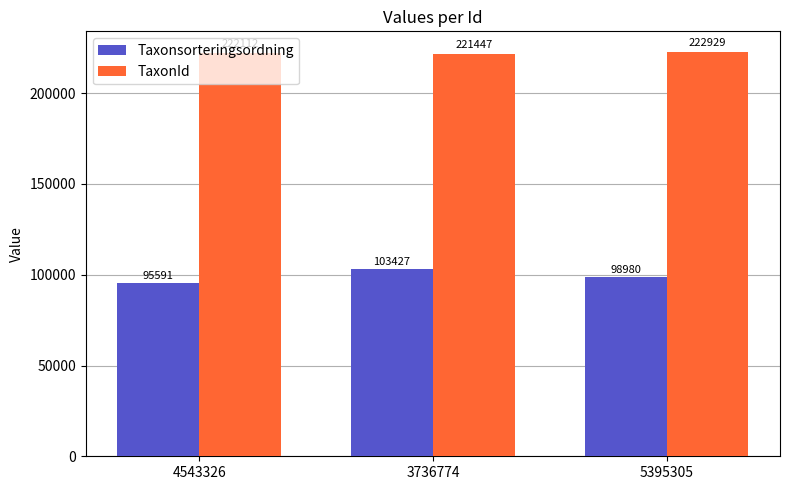

Reading left to right, list all the values displayed in this chart.

Taxonsorteringsordning: 4543326=95591	3736774=103427	5395305=98980
TaxonId: 4543326=222112	3736774=221447	5395305=222929